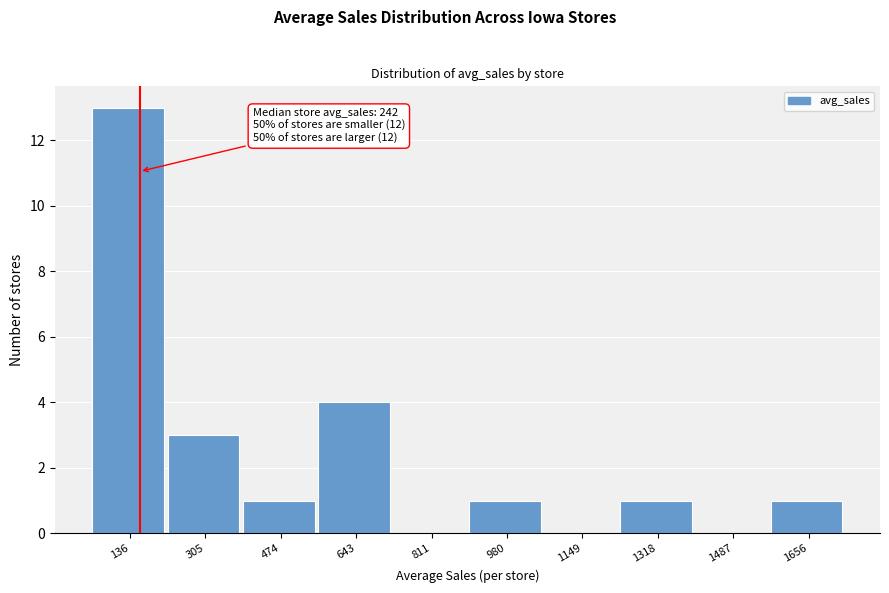

Reading left to right, transcribe all the data shown in this chart.

136=13	305=3	474=1	643=4	811=0	980=1	1149=0	1318=1	1487=0	1656=1